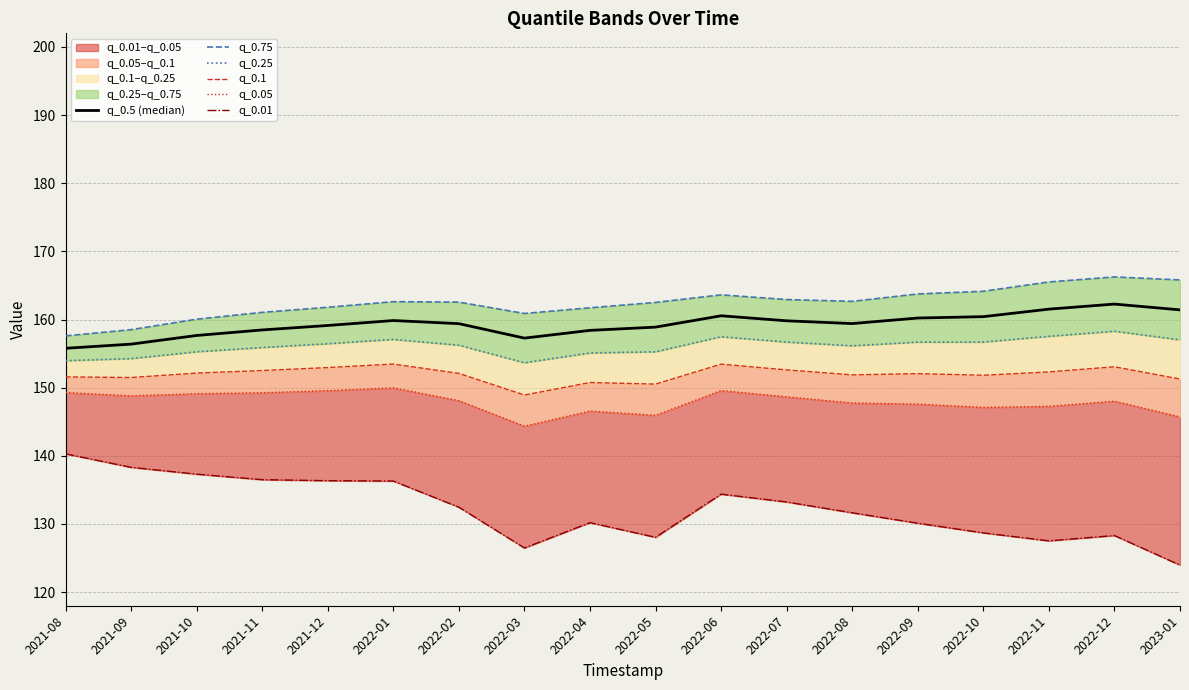

True or false: q_0.25 has a value of 153.7 at 2022-03.

True